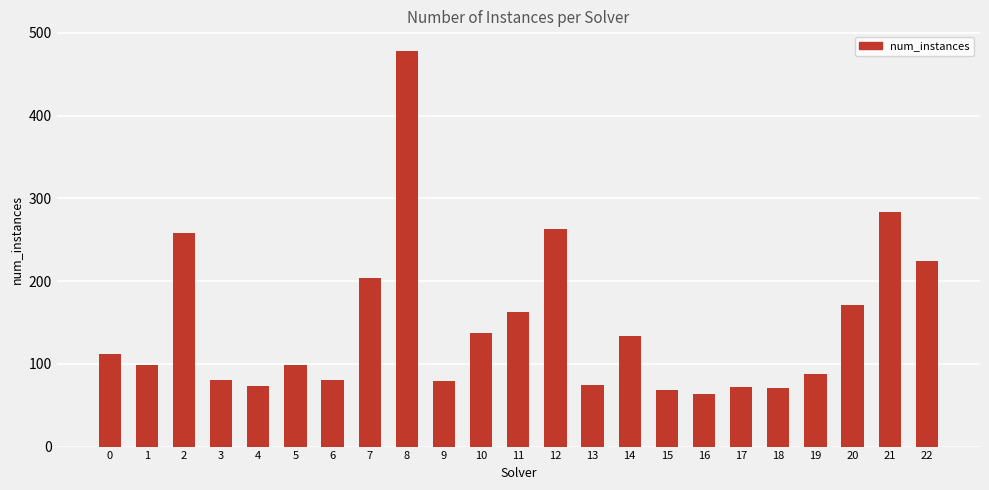

How many data points are less than 99?

10